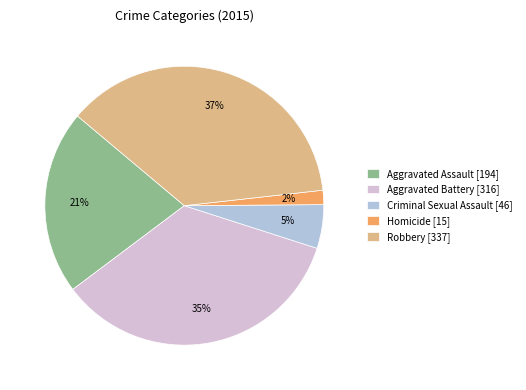

To the nearest percent, what is the combined percentage of Criminal Sexual Assault and Robbery?

42%